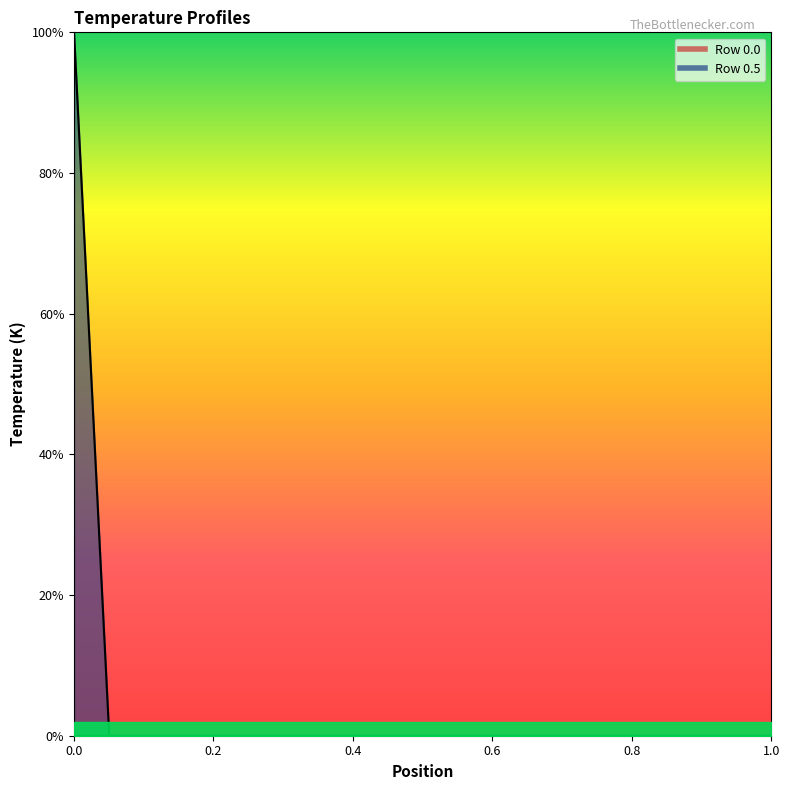

How many categories are shown in the chart?

20